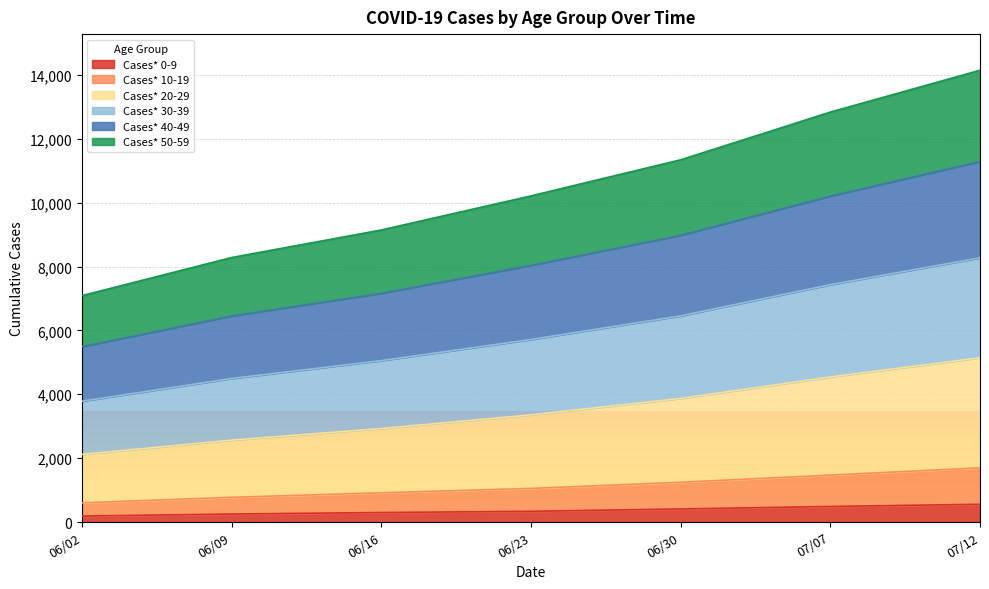

What is the total value across all series at 06/30?

11341